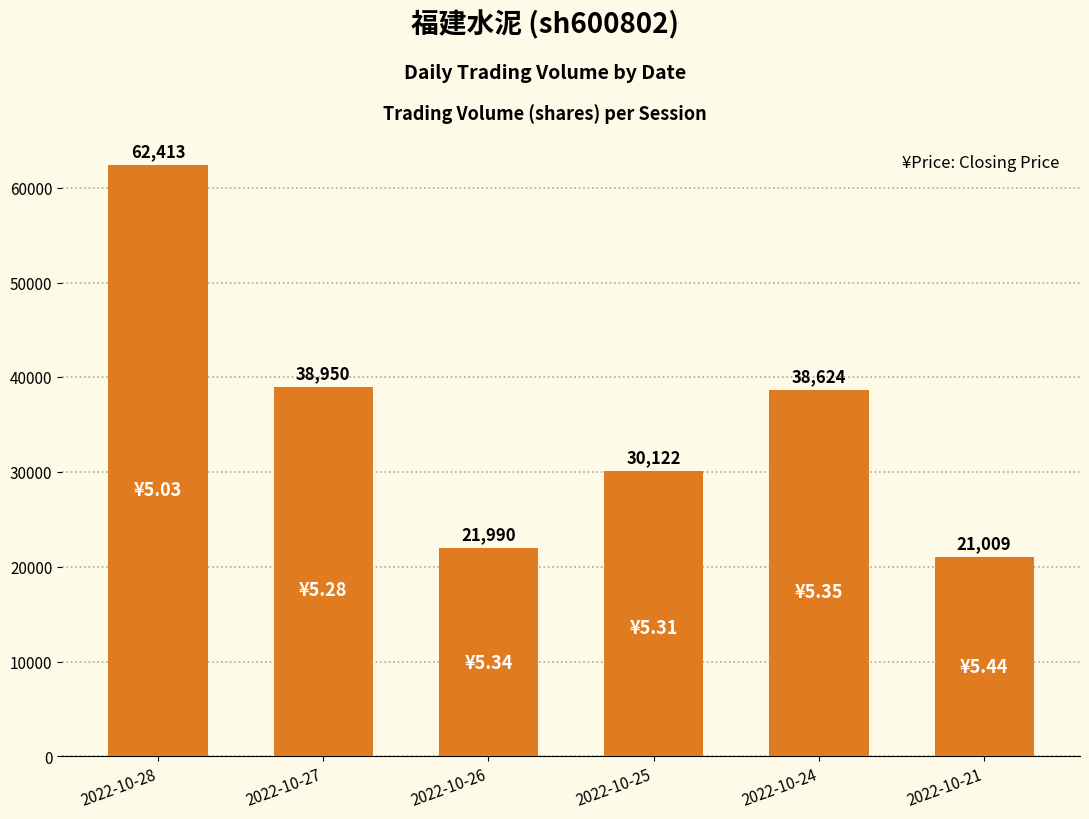

Rank the categories by value from lowest to highest.

2022-10-21, 2022-10-26, 2022-10-25, 2022-10-24, 2022-10-27, 2022-10-28